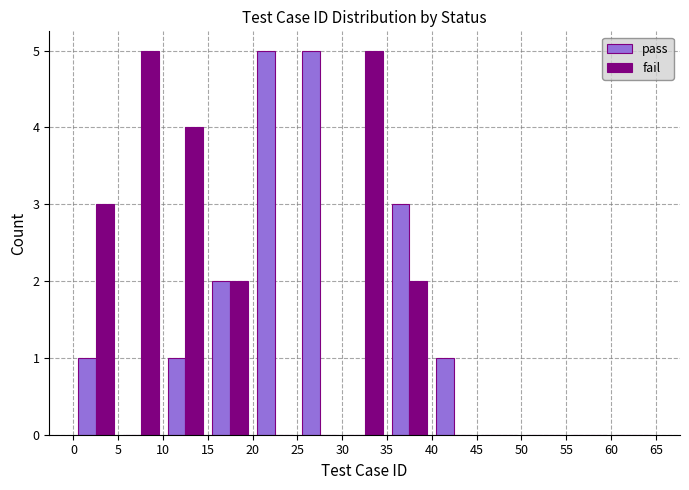

Reading left to right, transcribe this chart: for each range on the x-axis, give the height of each series' bar. The values are not printed on the chart, so give them approximately, as read against the axis.

0 to 5: pass=1	fail=3
5 to 10: pass=0	fail=5
10 to 15: pass=1	fail=4
15 to 20: pass=2	fail=2
20 to 25: pass=5	fail=0
25 to 30: pass=5	fail=0
30 to 35: pass=0	fail=5
35 to 40: pass=3	fail=2
40 to 45: pass=1	fail=0
45 to 50: pass=0	fail=0
50 to 55: pass=0	fail=0
55 to 60: pass=0	fail=0
60 to 65: pass=0	fail=0